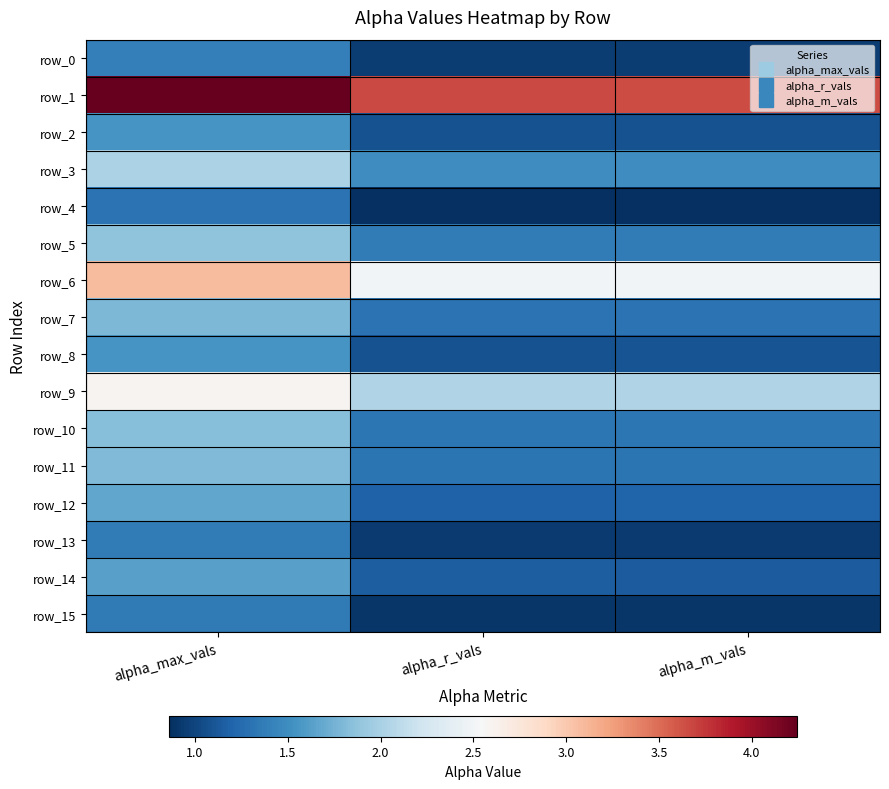

What is the sum of all row_0 values?

3.3